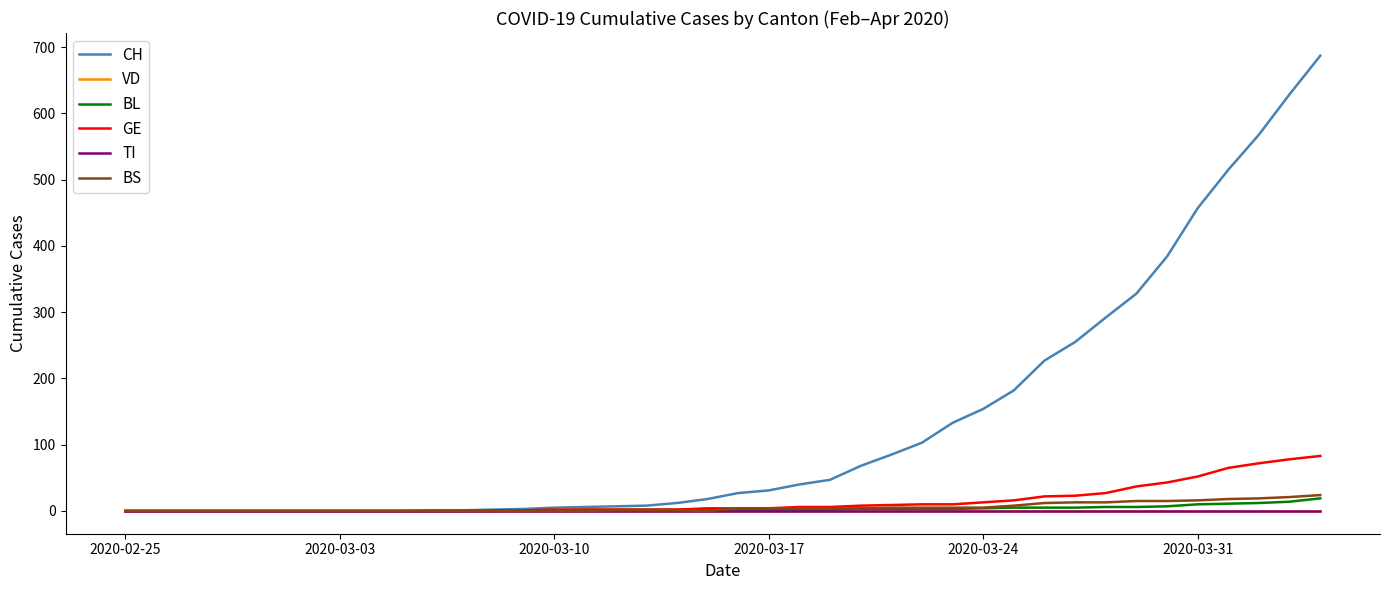

True or false: VD and TI intersect in this chart.

False